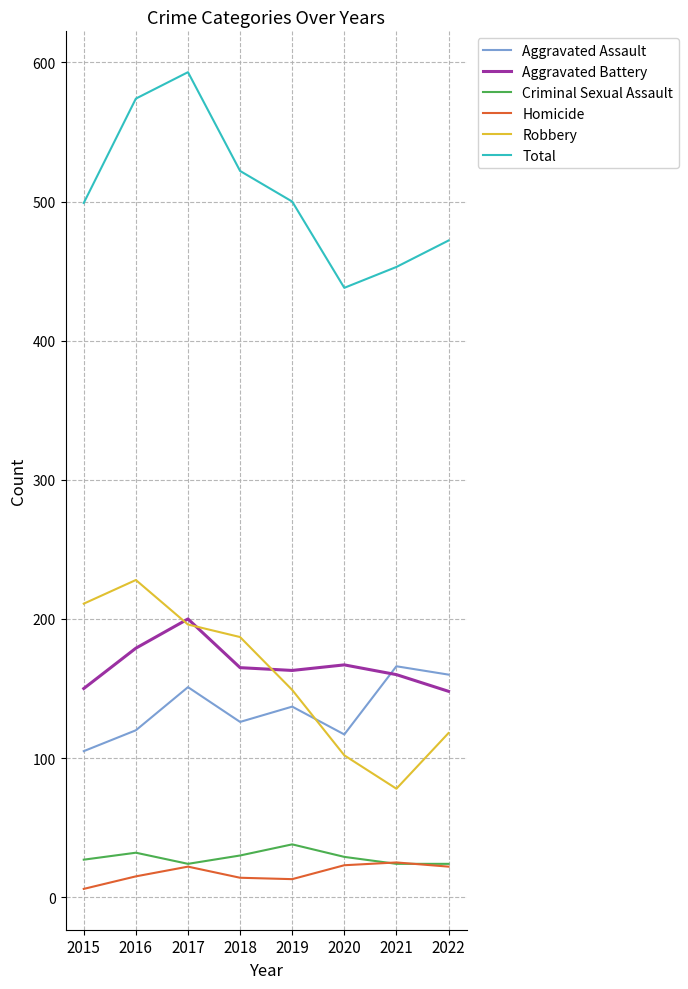

True or false: Robbery has a value of 187 at 2018.

True